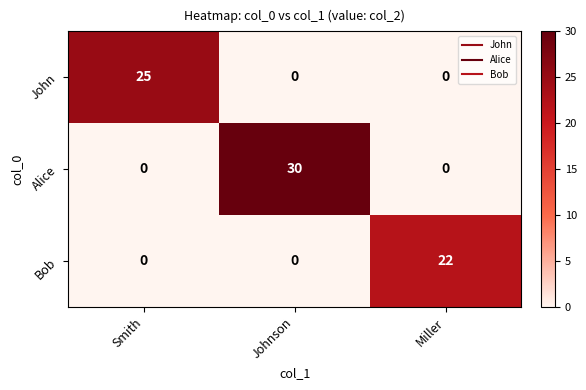

Reading left to right, what are all the values shown in this chart?

John: Smith=25	Johnson=0	Miller=0
Alice: Smith=0	Johnson=30	Miller=0
Bob: Smith=0	Johnson=0	Miller=22